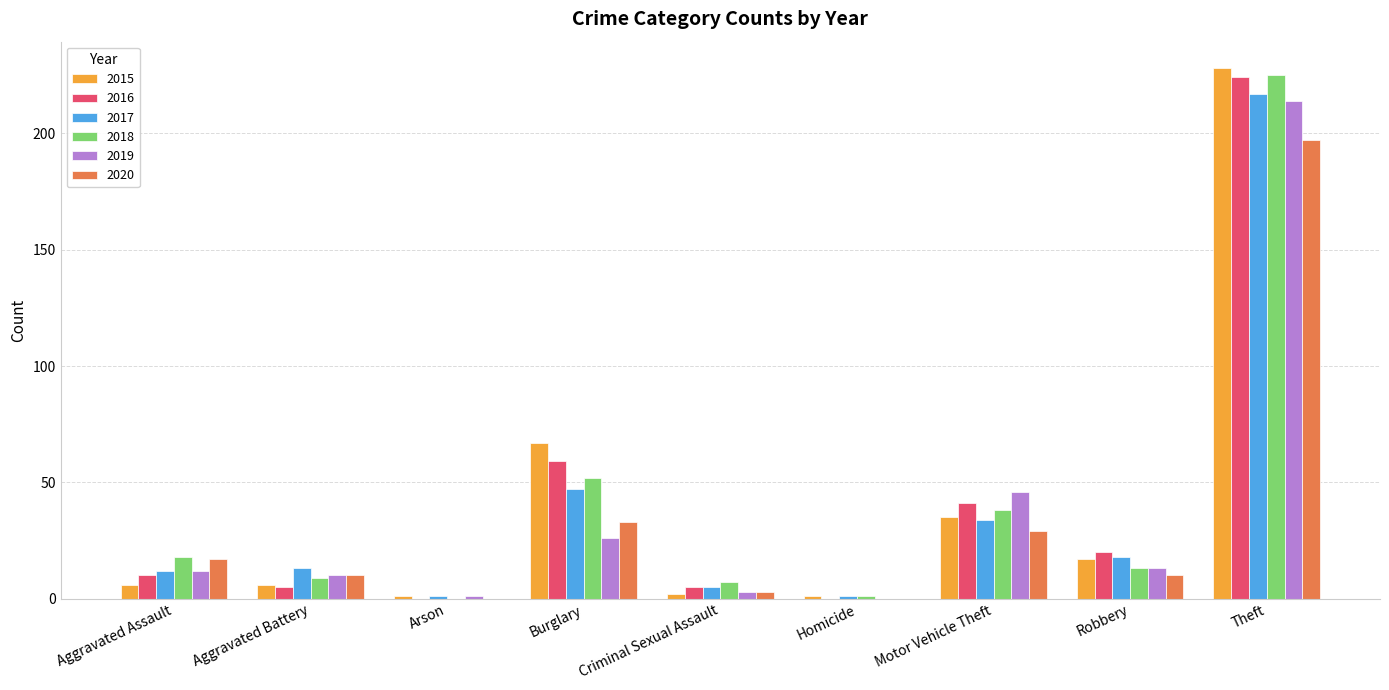

Which series changed the most between Aggravated Battery and Burglary?

2015